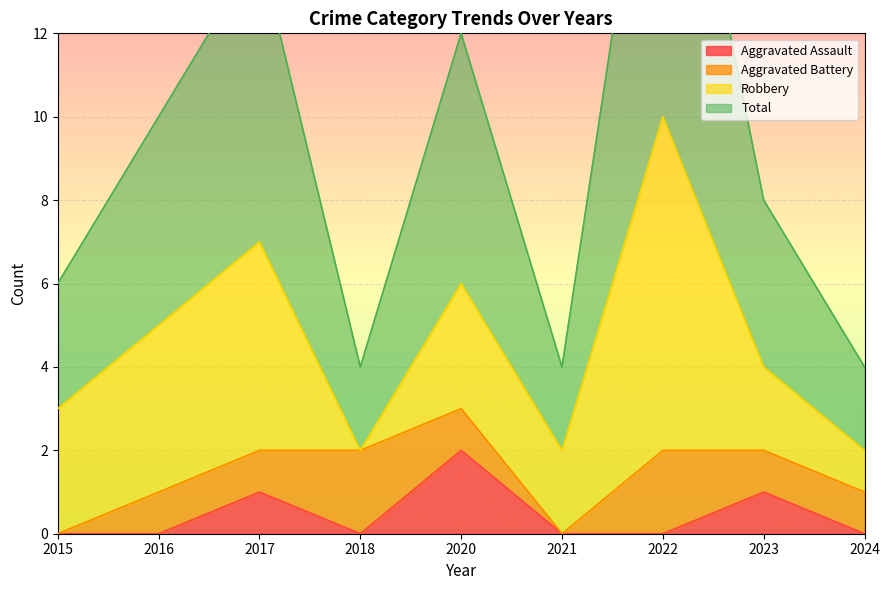

True or false: Total and Aggravated Assault cross at least once.

False